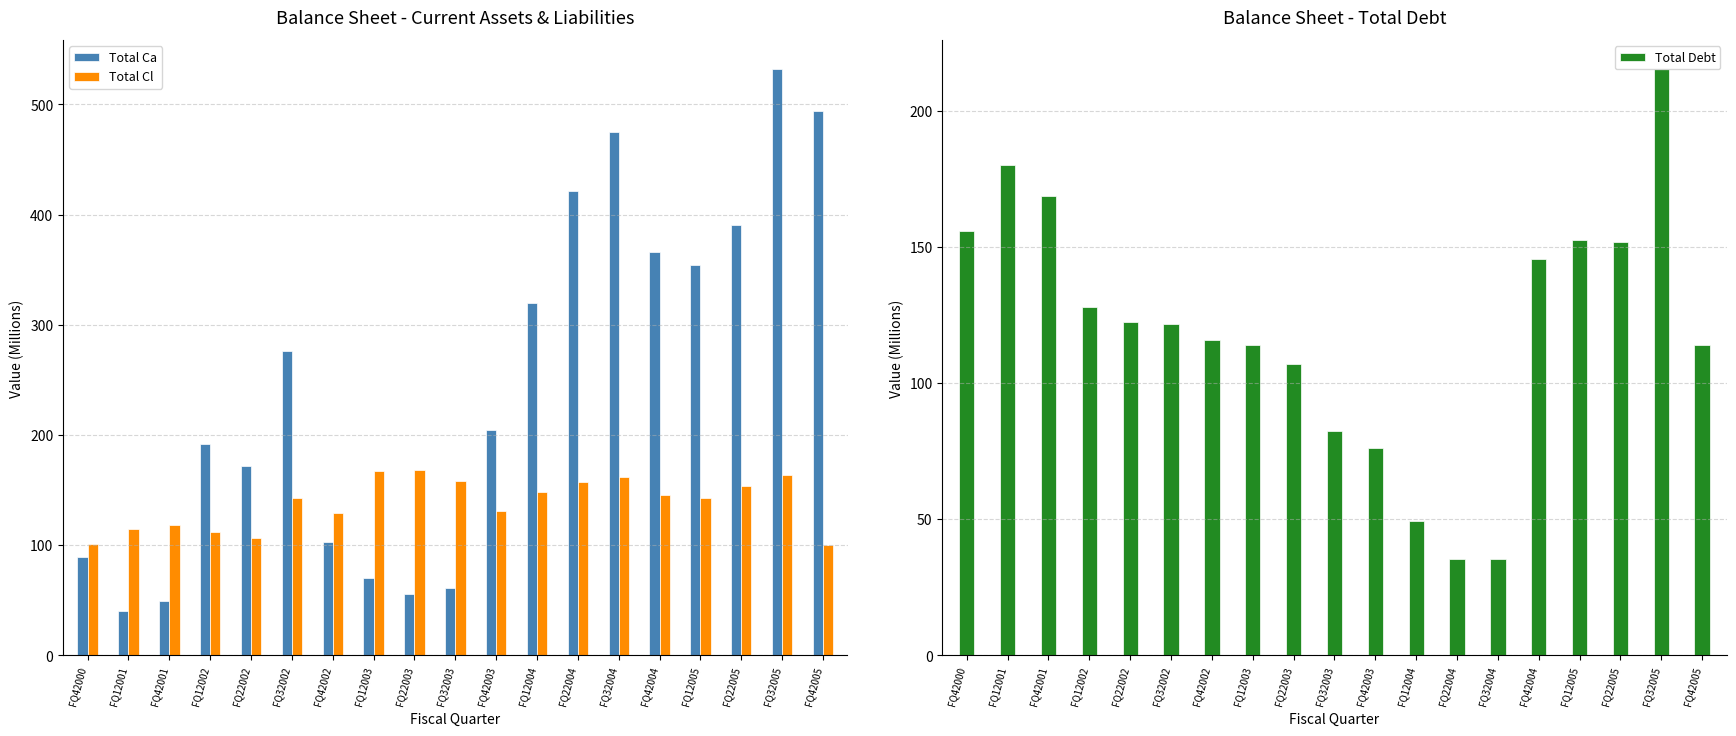

Is it true that Total Cl equals 232.0 at FQ32003?

False